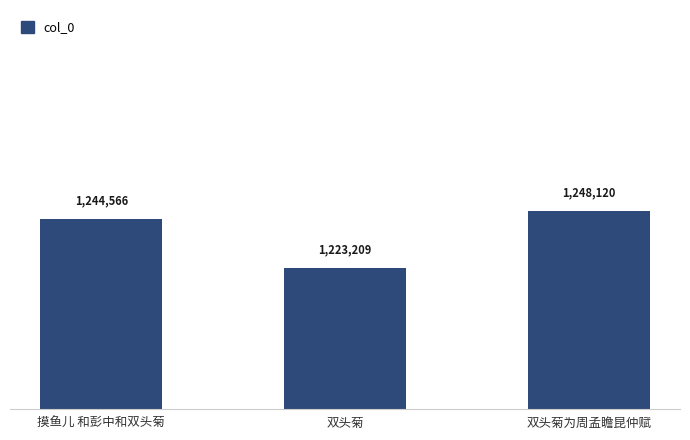

What is the difference between the second highest and minimum values?

21357